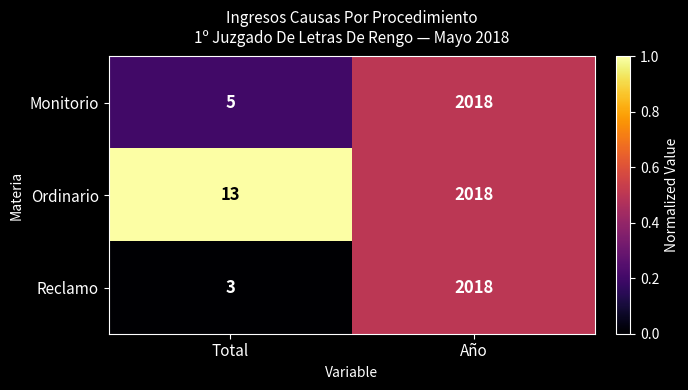

Which series has the largest range (max minus min)?

Reclamo